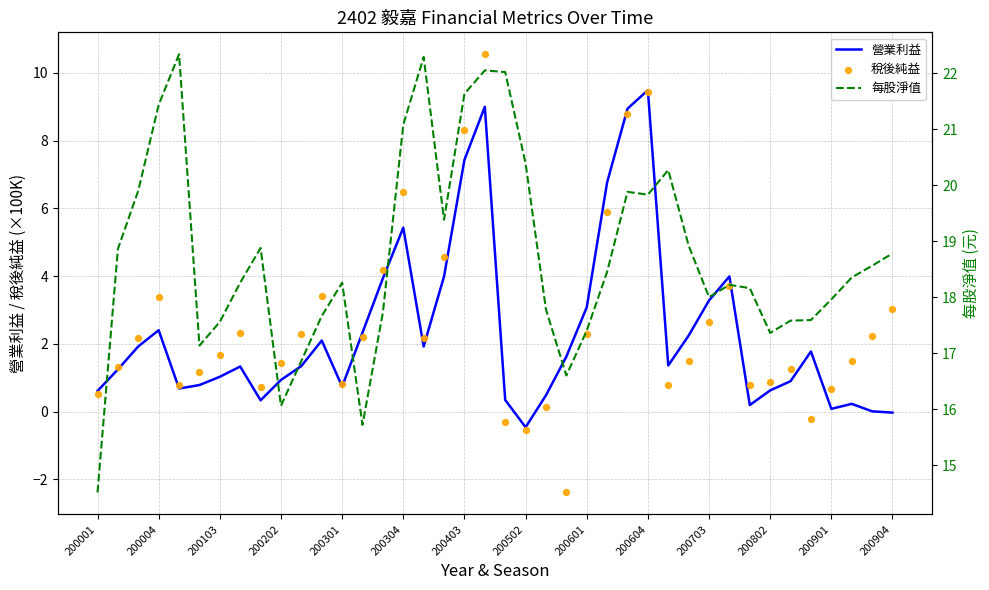

Which series contains the lowest Y value?

稅後純益